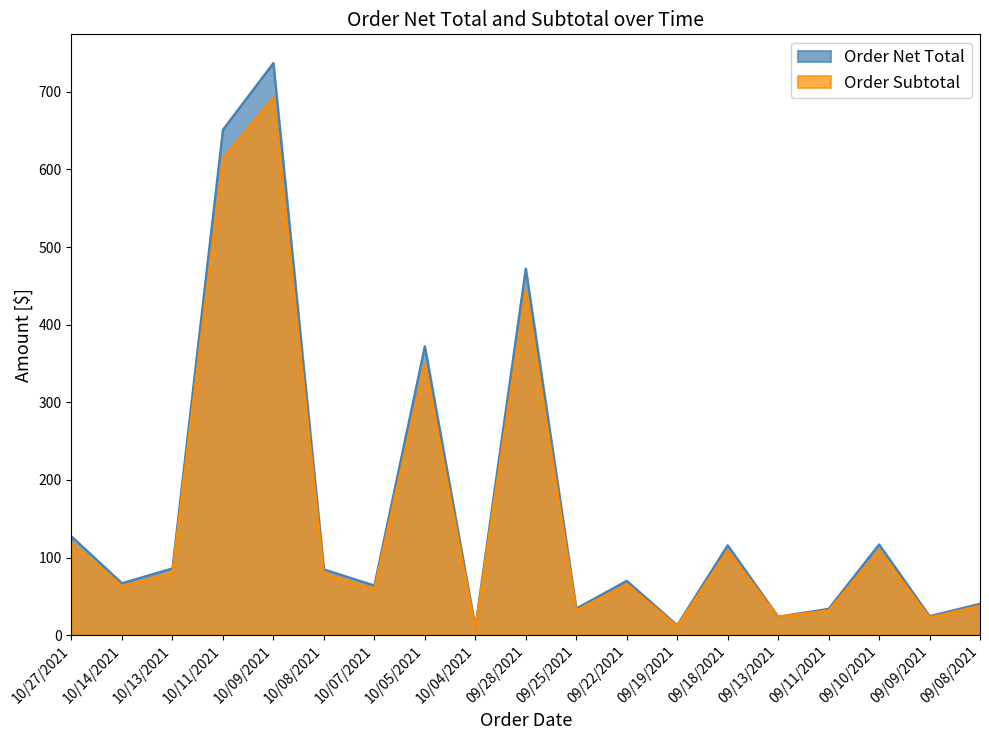

List the series in order of their peak value, lowest first.

Order Subtotal, Order Net Total